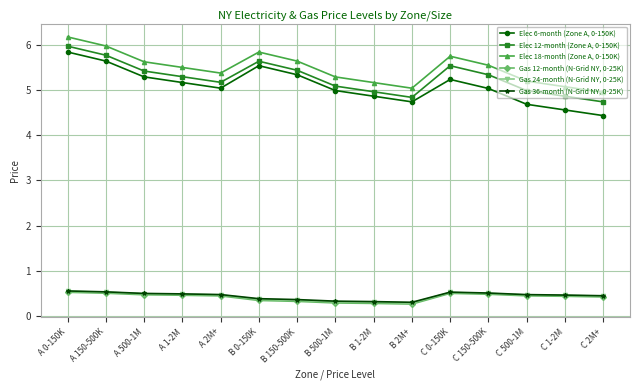

Is the value of Elec 12-month (Zone A, 0-150K) at A 150-500K greater than the value of Gas 12-month (N-Grid NY, 0-25K) at C 150-500K?

Yes